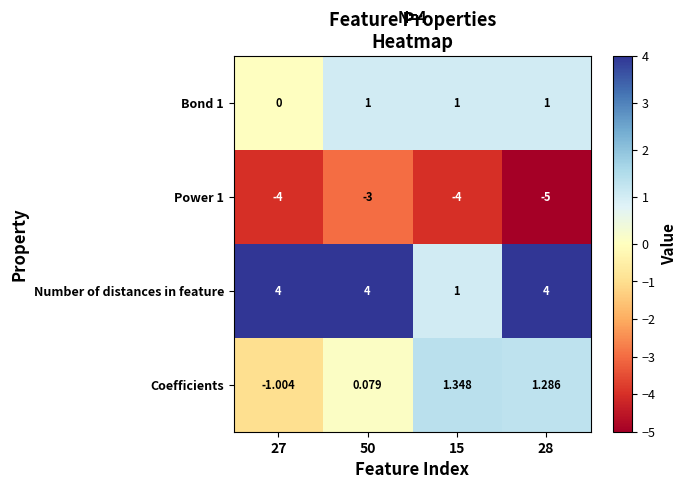

At 50, list the series in order from smallest to largest.

Power 1, Coefficients, Bond 1, Number of distances in feature